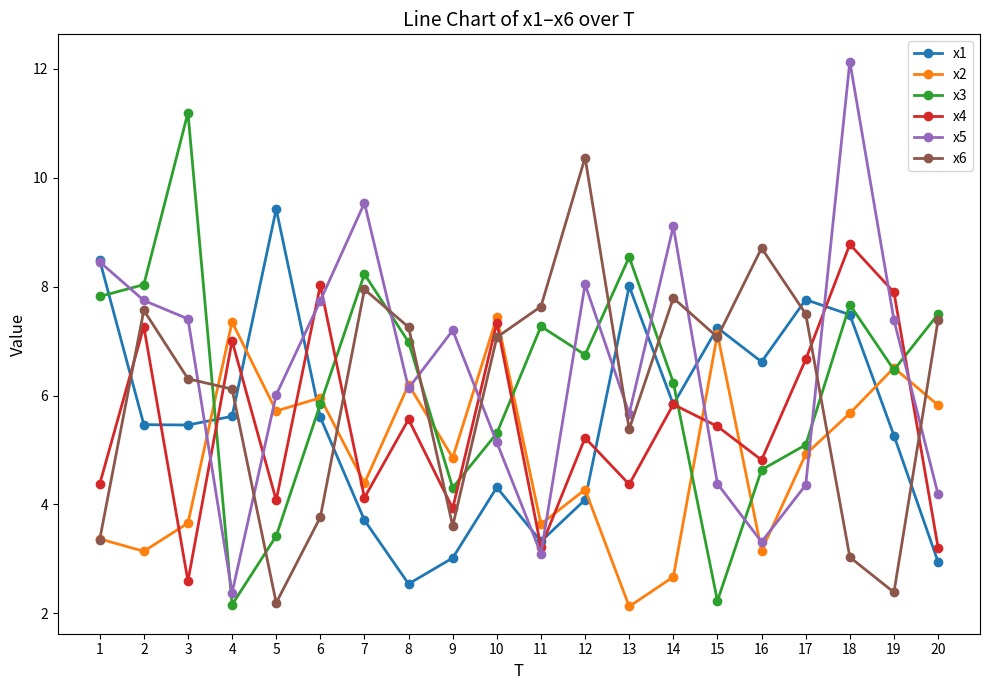

Is the value of x5 at 5 greater than the value of x3 at 3?

No